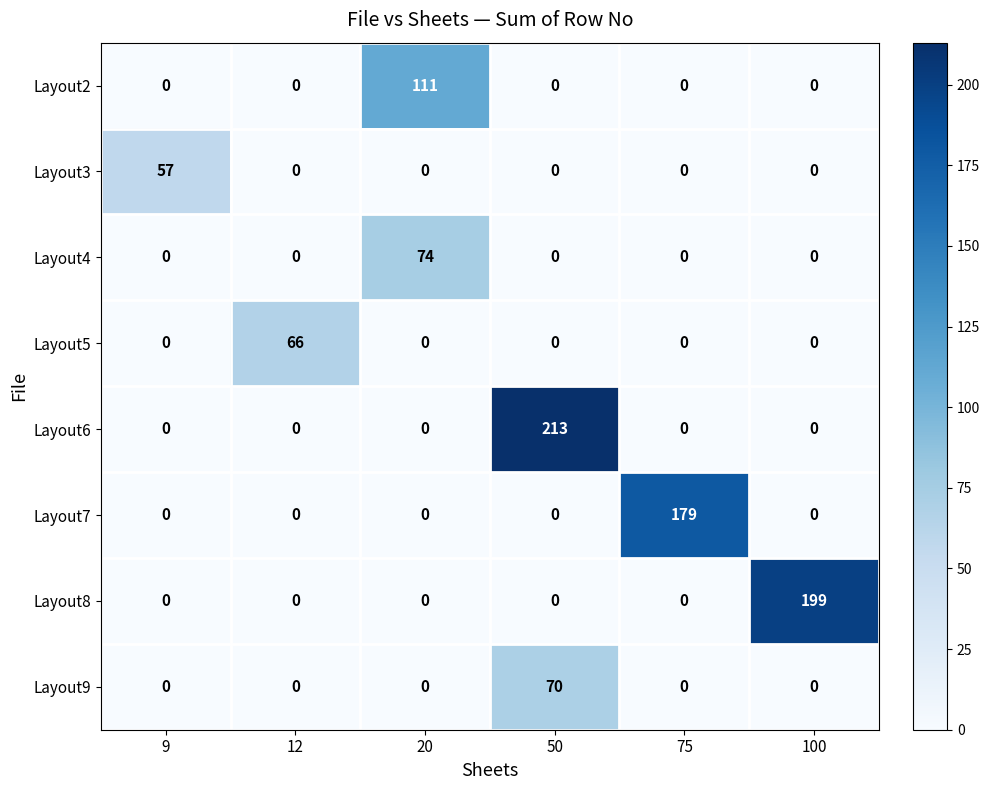

What is the average value of the Layout8 series?

33